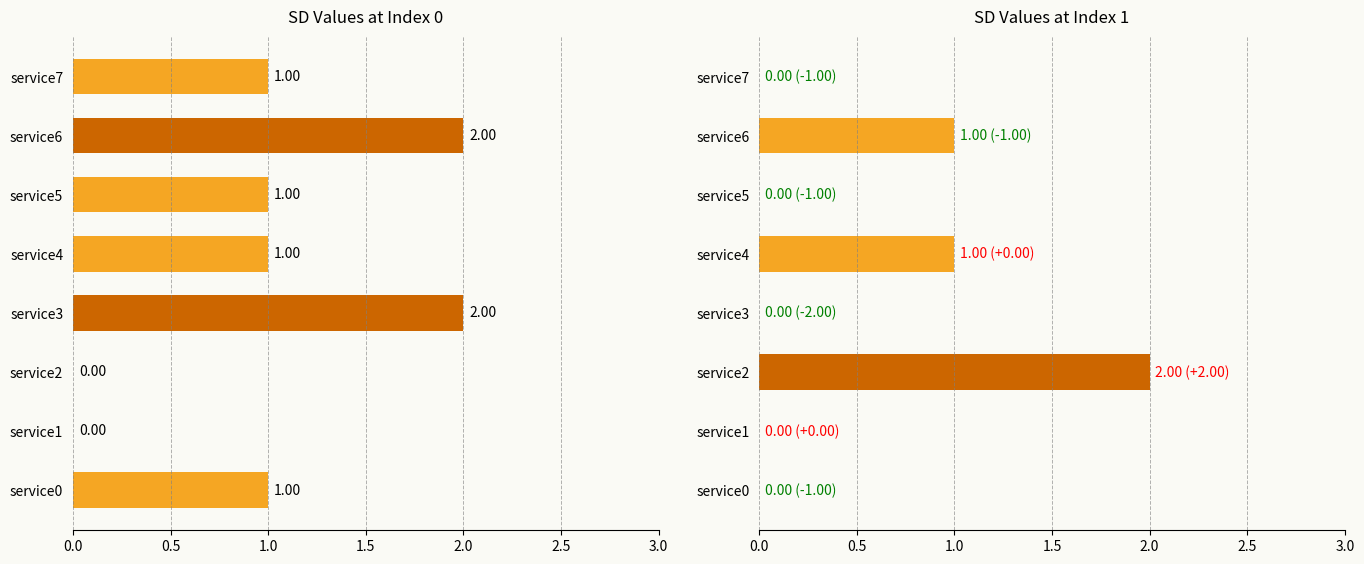

Rank the series at service2 from highest to lowest value.

sd_values2, sd_values